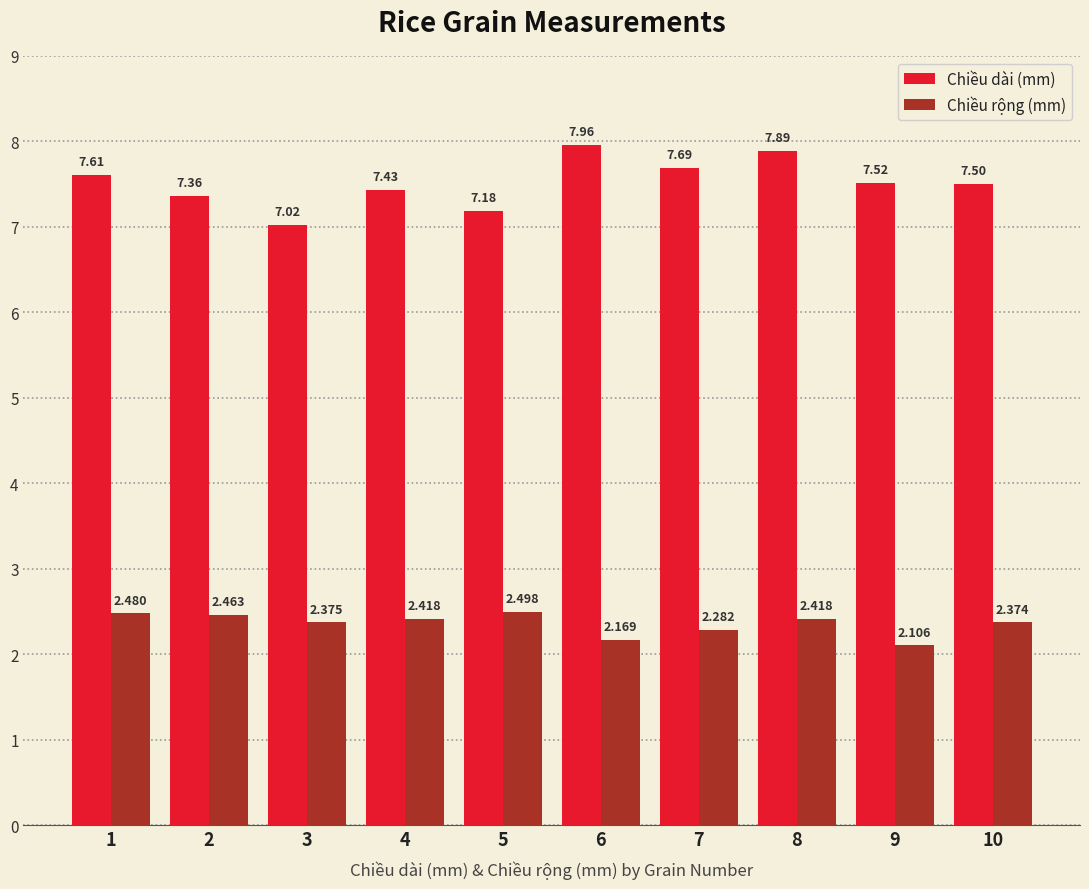

Is the value of Chiều dài (mm) at 9 greater than the value of Chiều rộng (mm) at 3?

Yes